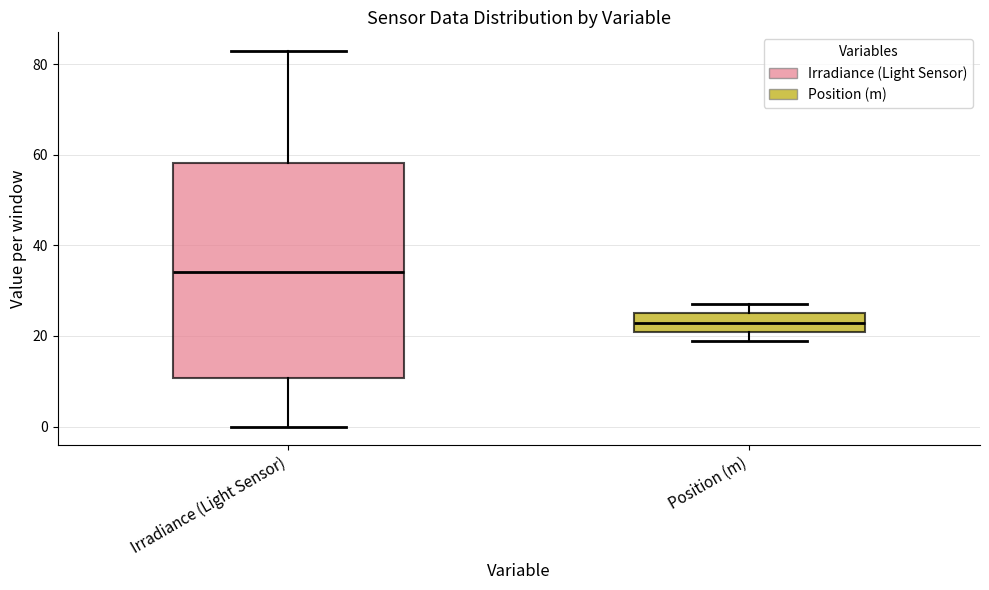

Reading left to right, transcribe this box plot: for each box, give where its median line is, the range the box spans, and where its two whiskers end, as read against the y-axis. The values are not printed on the chart, so give them approximately, as read against the axis.

Irradiance (Light Sensor): median 34, box 10 to 58, whiskers 0 to 82
Position (m): median 22, box 20 to 24, whiskers 18 to 28